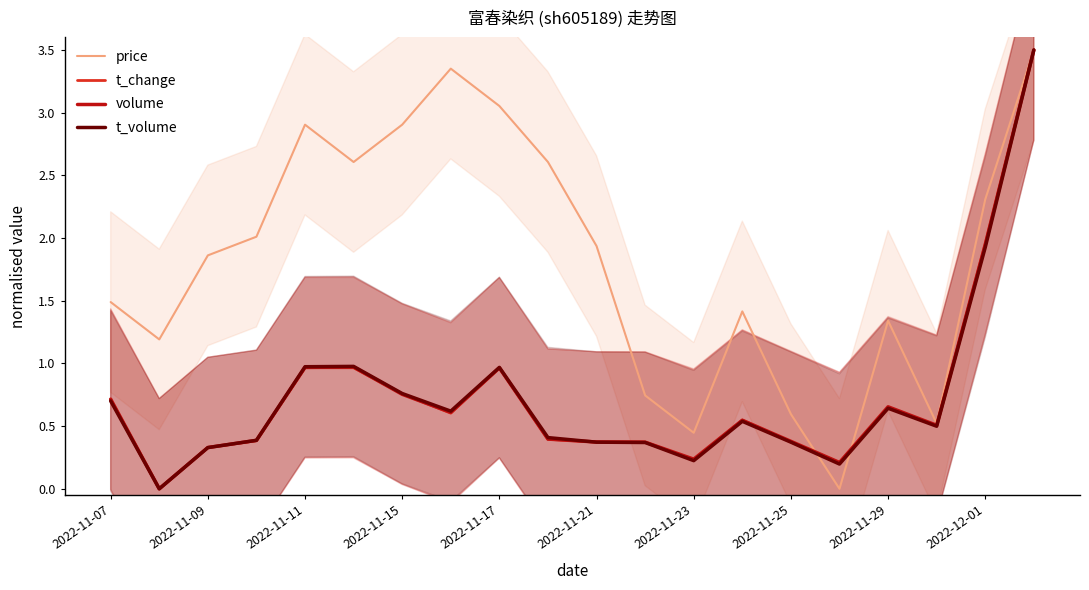

What is the difference between the second highest and second lowest values in the t_change series?

1.7